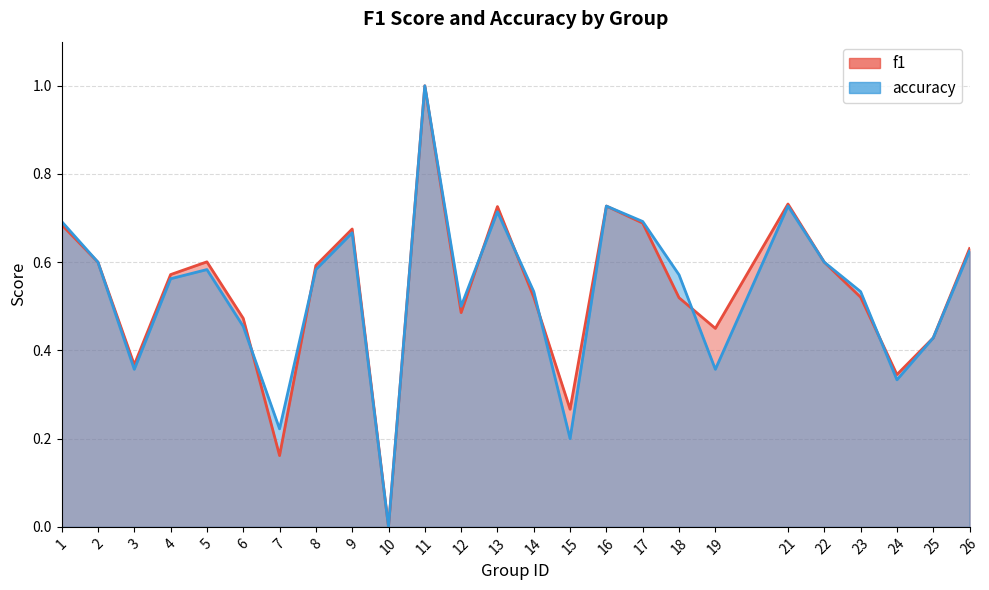

What is the average value of the f1 series?

0.5